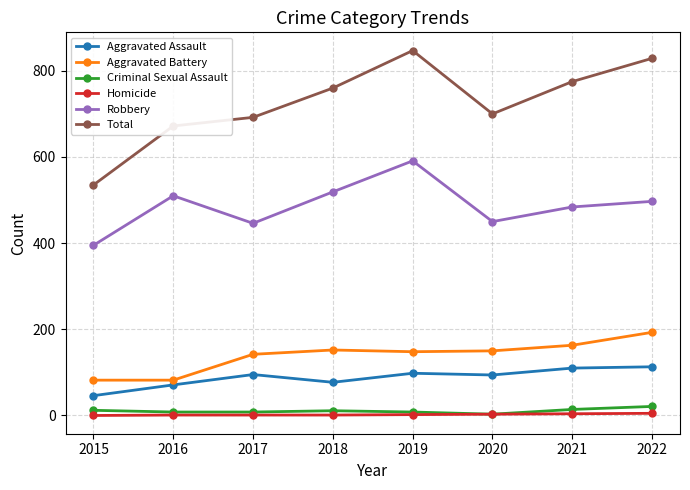

What is the difference between the Aggravated Battery values at 2021 and 2019?

15